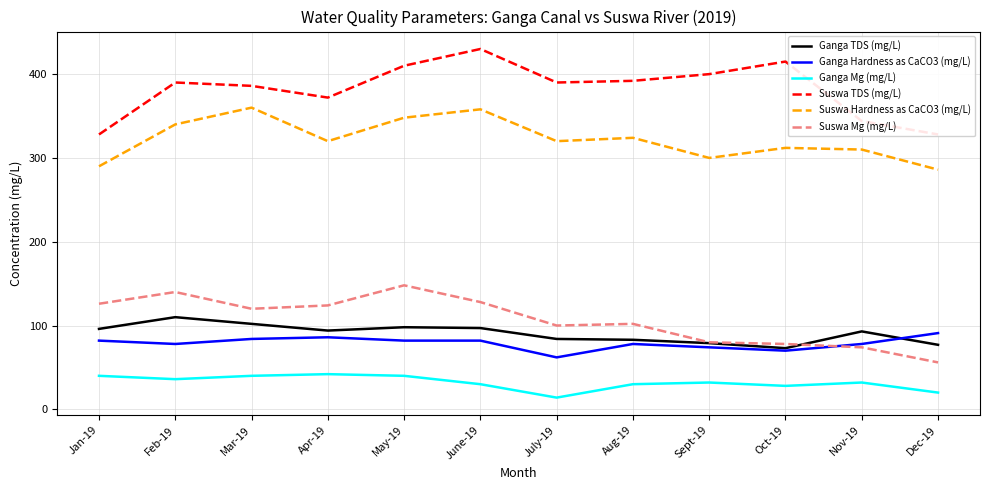

What is the lowest value of the Ganga TDS (mg/L) series?

73